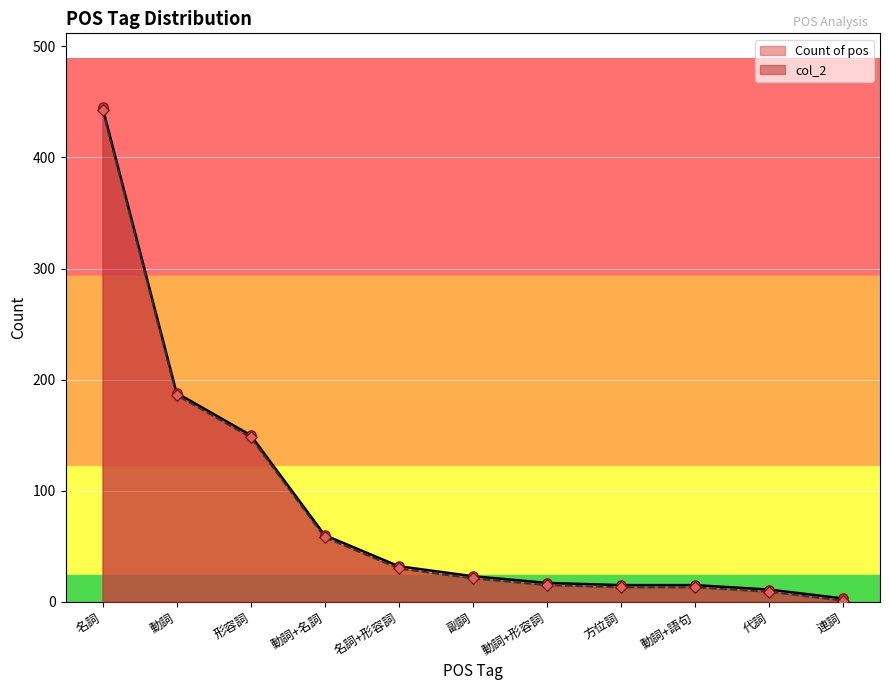

Which series reaches the maximum Y coordinate?

Count of pos